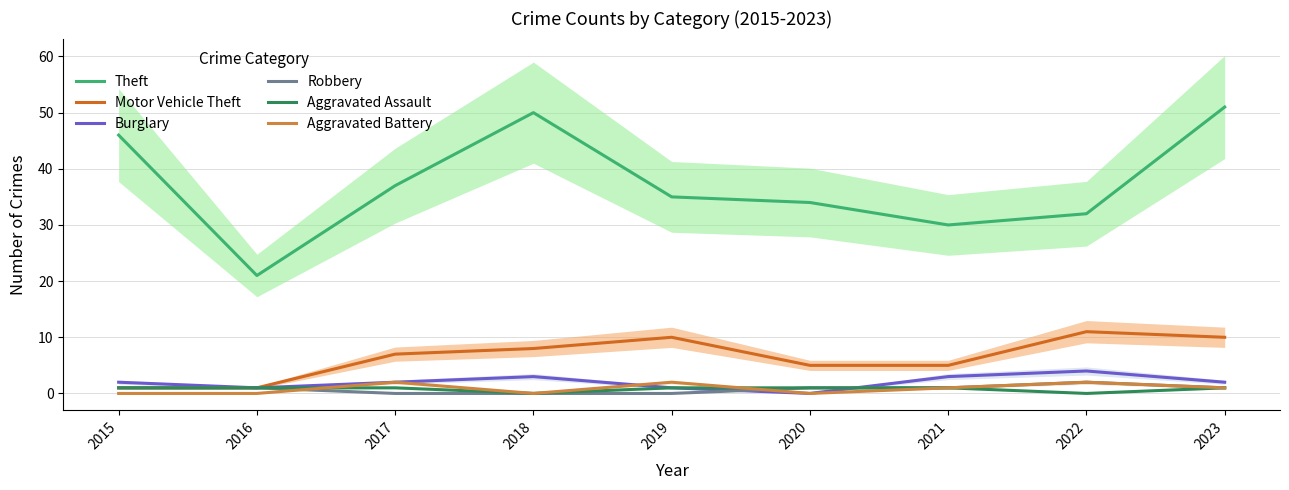

Does the chart display data point markers on the line(s)?

No